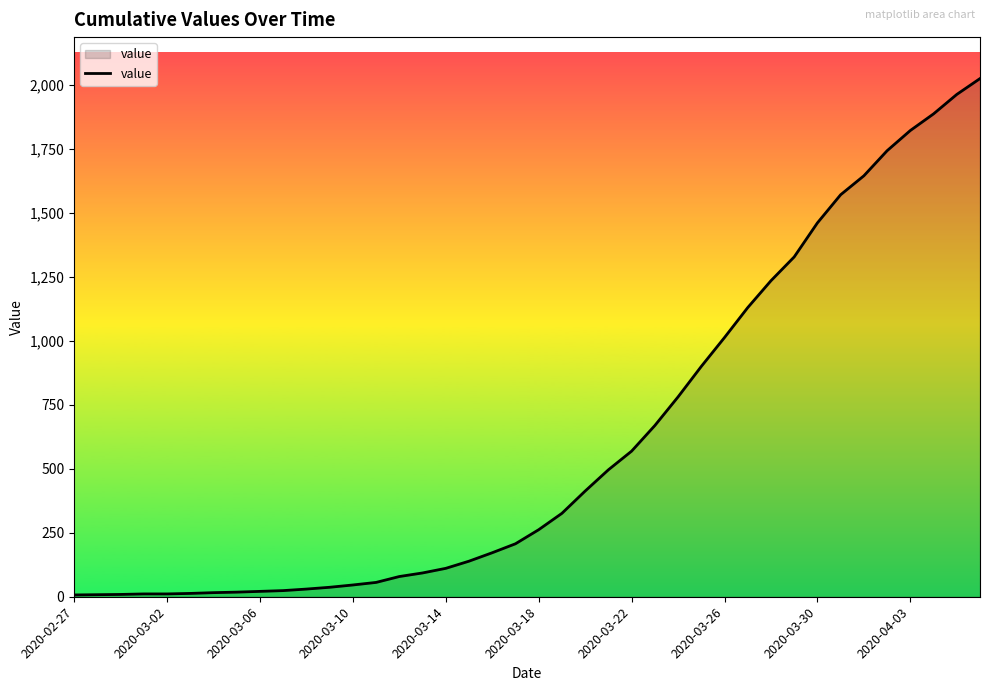

How many distinct data groups are displayed?

1